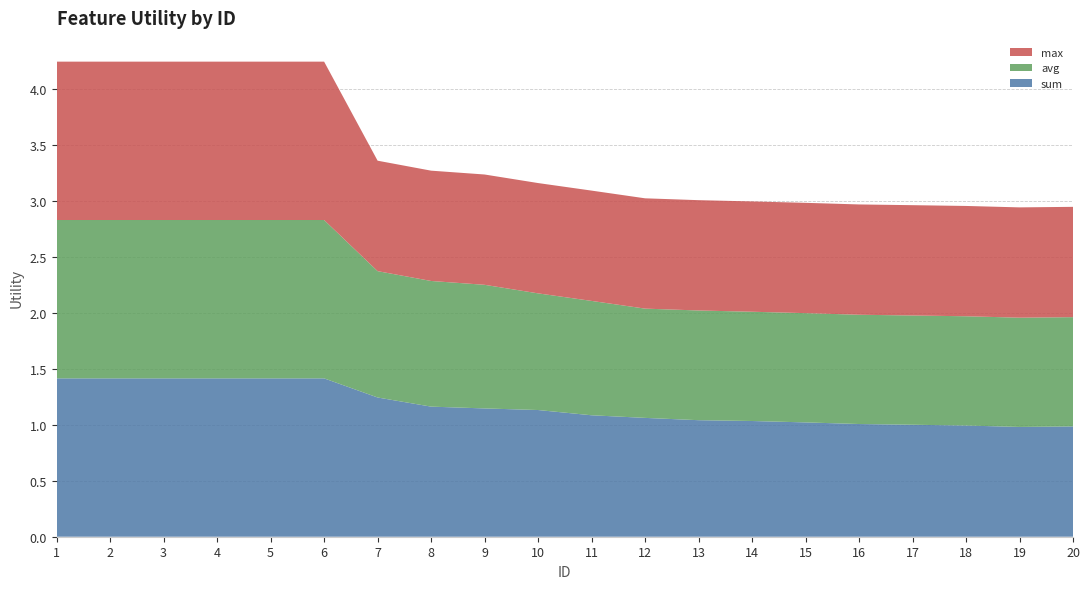

Reading left to right, list all the values displayed in this chart.

sum: 1=1.4	2=1.4	3=1.4	4=1.4	5=1.4	6=1.4	7=1.2	8=1.2	9=1.1	10=1.1	11=1.1	12=1.1	13=1.0	14=1.0	15=1.0	16=1.0	17=1.0	18=1.0	19=1.0	20=1.0
avg: 1=1.4	2=1.4	3=1.4	4=1.4	5=1.4	6=1.4	7=1.1	8=1.1	9=1.1	10=1.0	11=1.0	12=1.0	13=1.0	14=1.0	15=1.0	16=1.0	17=1.0	18=1.0	19=1.0	20=1.0
max: 1=1.4	2=1.4	3=1.4	4=1.4	5=1.4	6=1.4	7=1.0	8=1.0	9=1.0	10=1.0	11=1.0	12=1.0	13=1.0	14=1.0	15=1.0	16=1.0	17=1.0	18=1.0	19=1.0	20=1.0